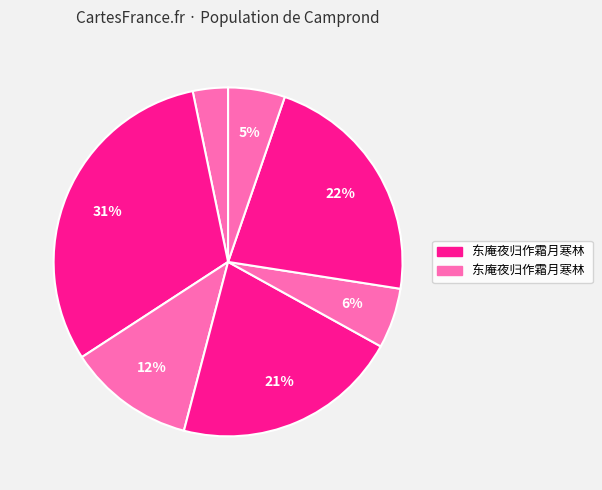

Count the number of slices in the pie.

7